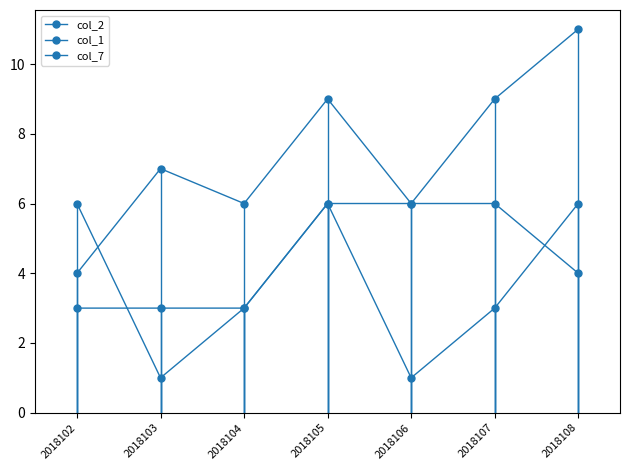

Where do col_2 and col_1 first cross each other?

2018102 and 2018103